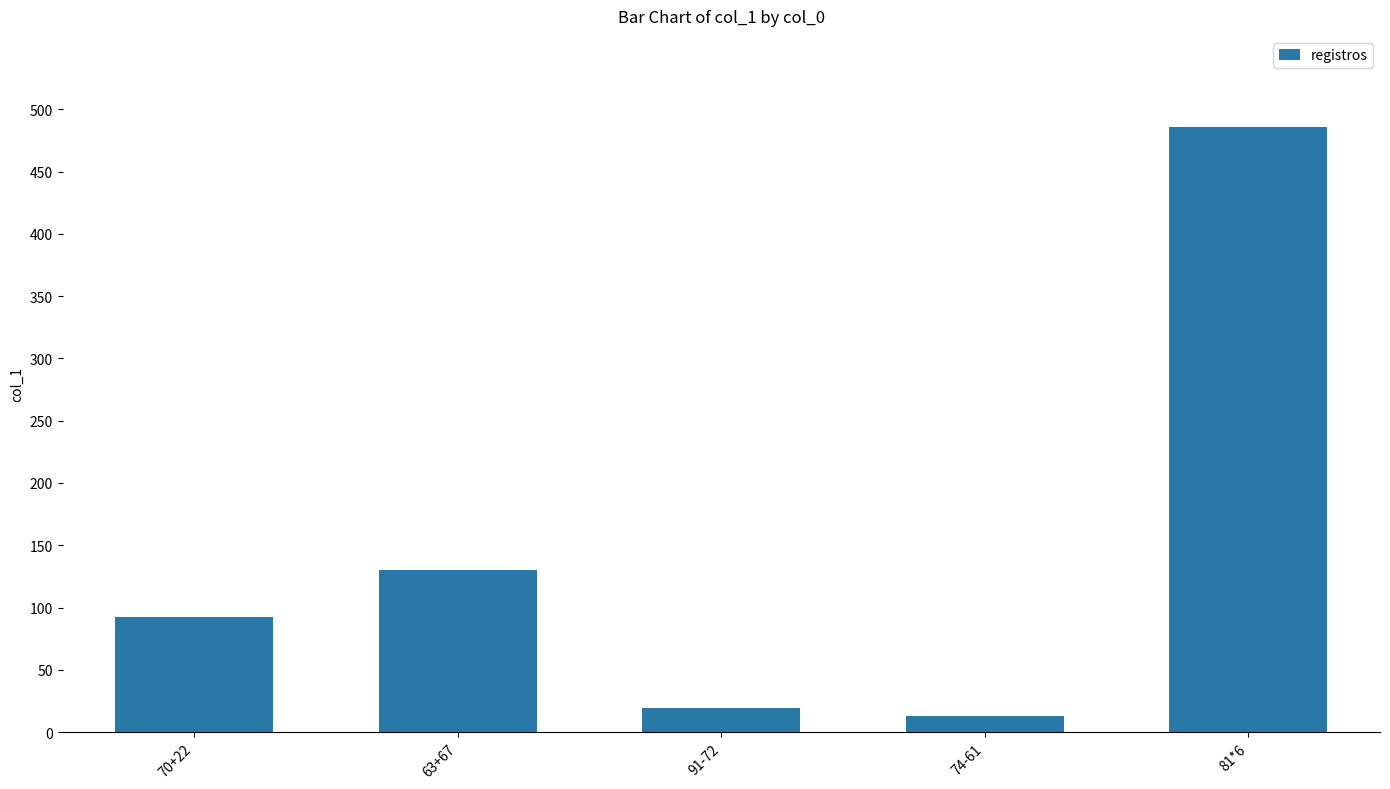

What is the sum of the values at 70+22 and 81*6?

578